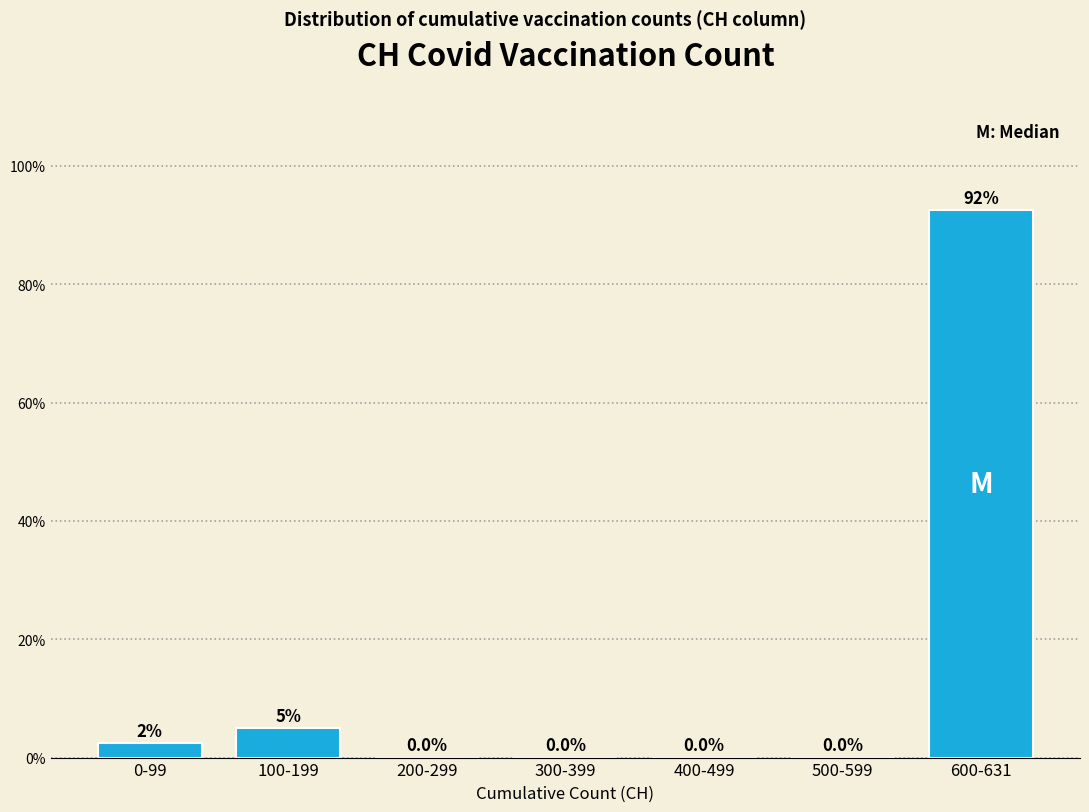

Reading left to right, what are all the values shown in this chart?

0-99=2.5	100-199=5.0	200-299=0.0	300-399=0.0	400-499=0.0	500-599=0.0	600-631=92.5